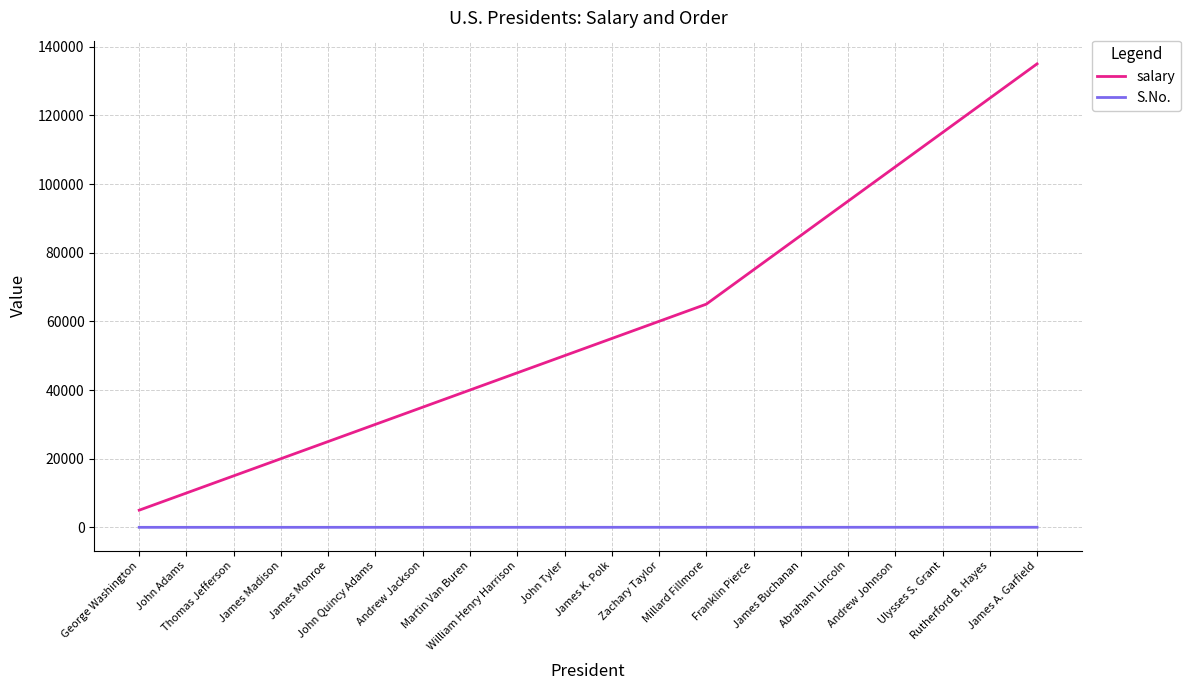

What position from the right is James Buchanan?

6